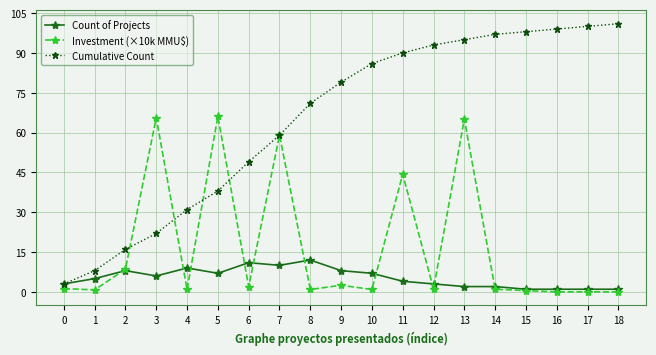

How many lines are shown in the chart?

3